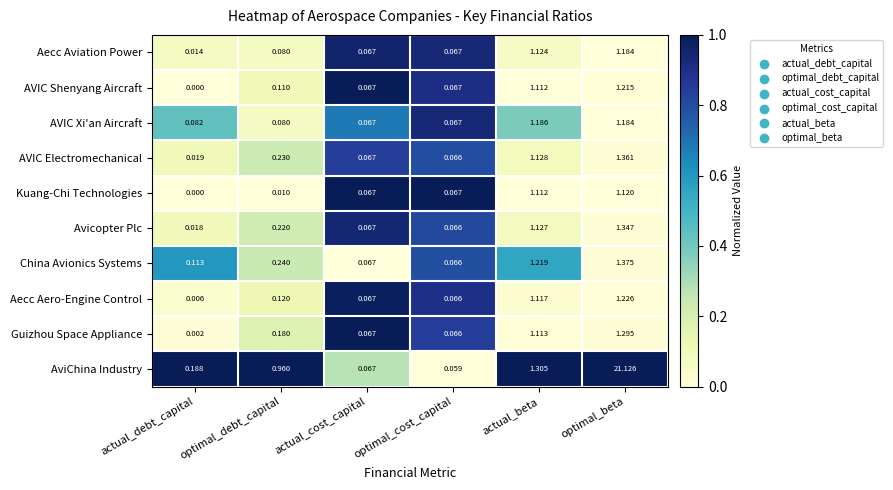

At how many categories does at least one series exceed 0?

6